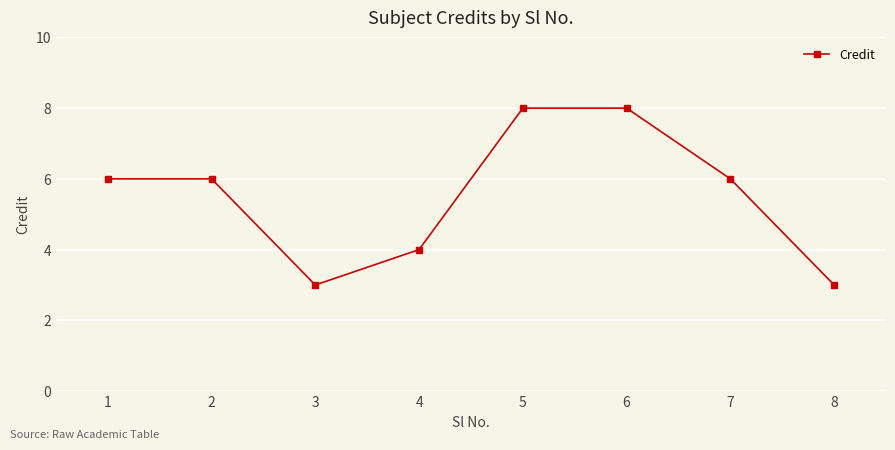

At which category does the data reach its first local valley?

3